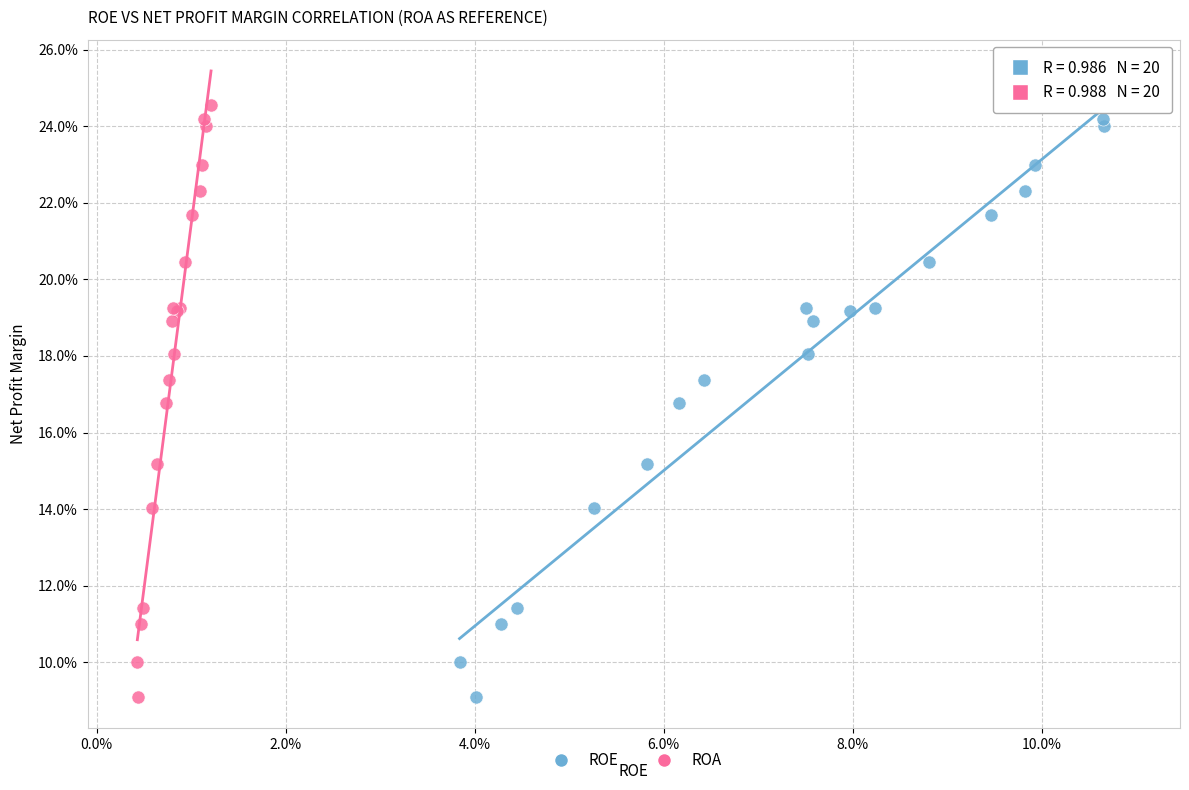

What are all the series names shown in the legend?

ROE, ROA